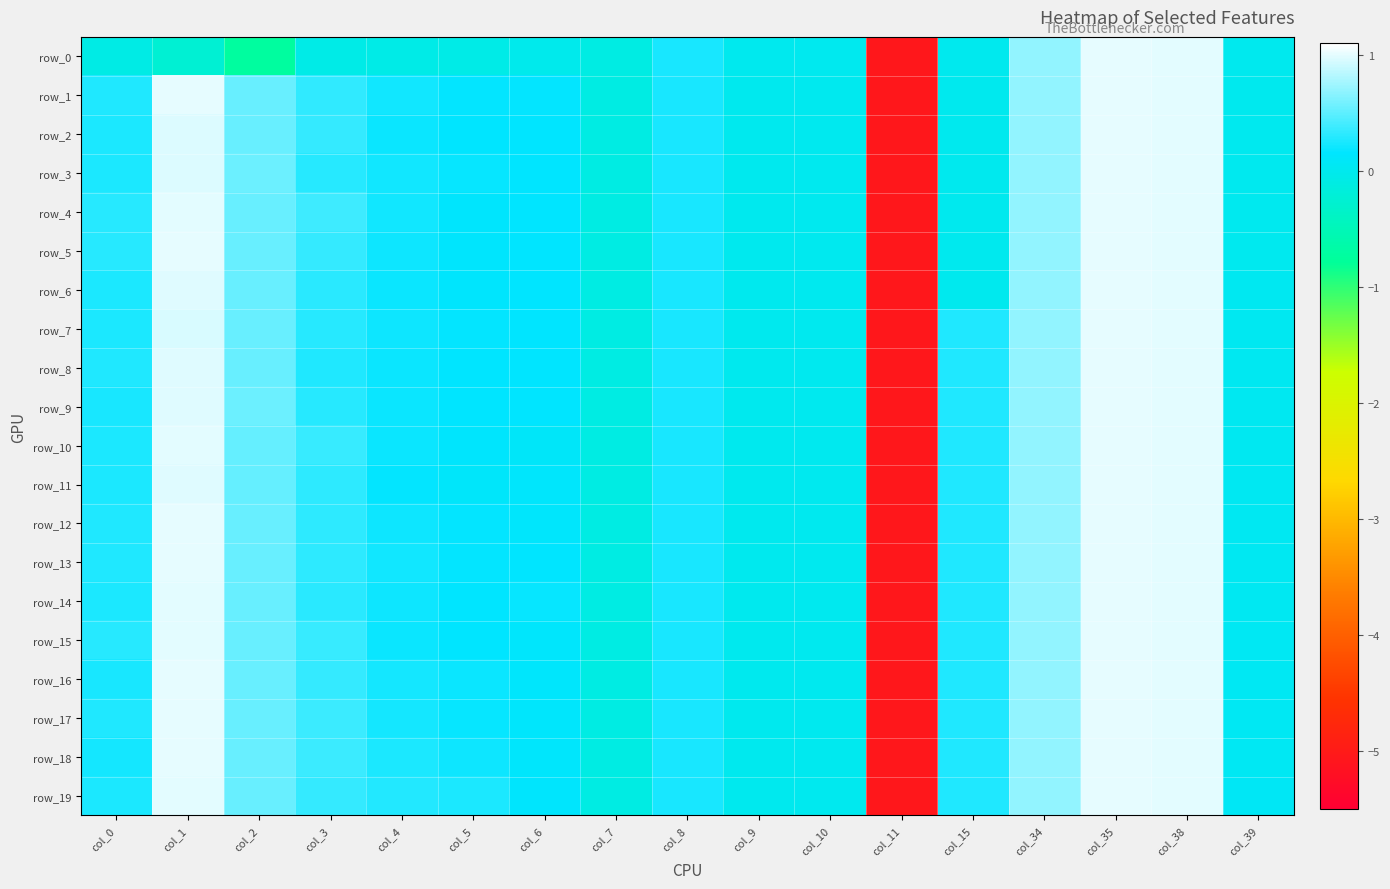

What is the sum of the row_12 values at col_35 and col_6?

1.1